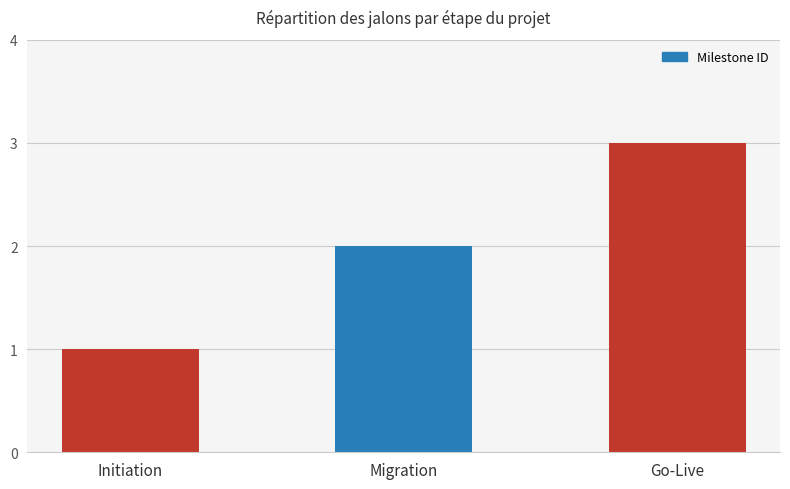

Where is the data nearest to the value 2?

Migration